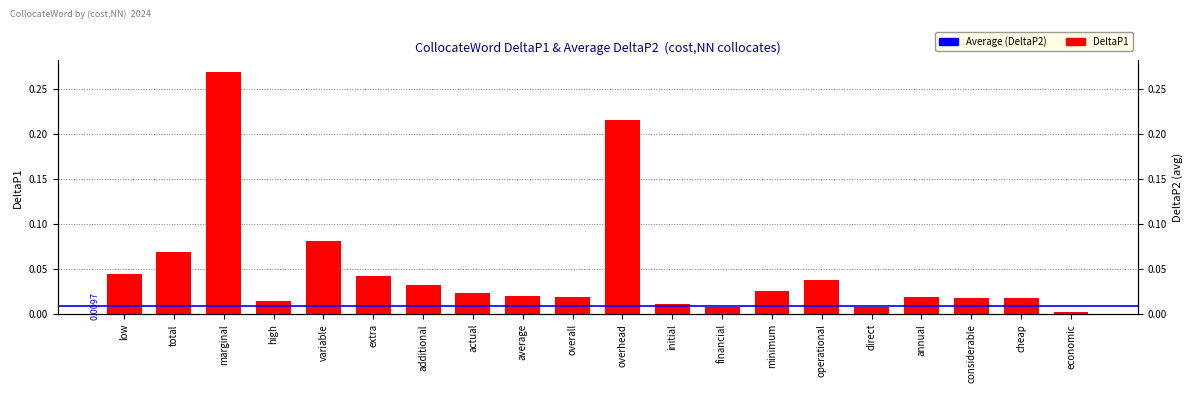

The chart shows a value of 0.1 at variable. True or false?

True